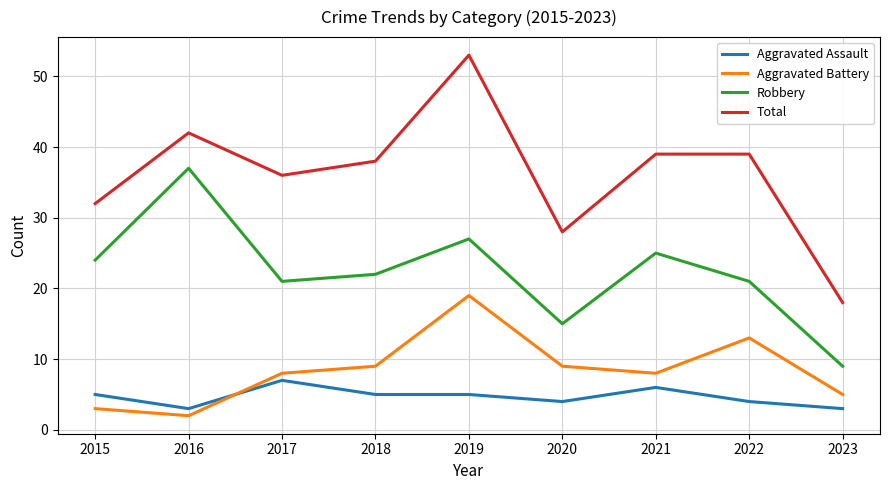

True or false: Robbery and Total cross at least once.

False